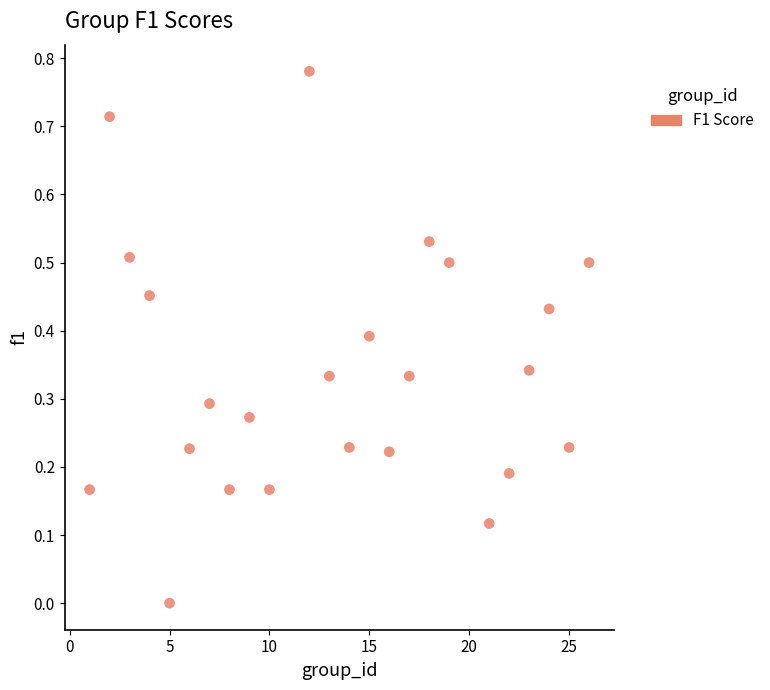

What is the range of X values (max minus min)?

25.0